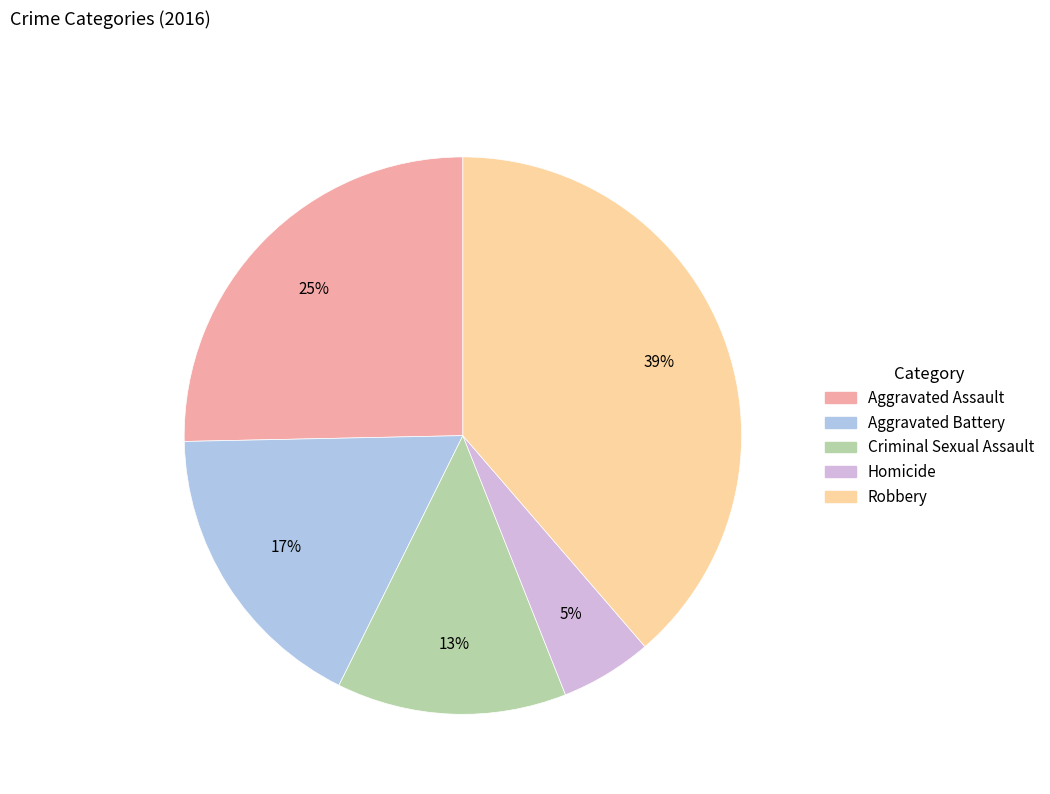

Which slice is the largest?

Robbery